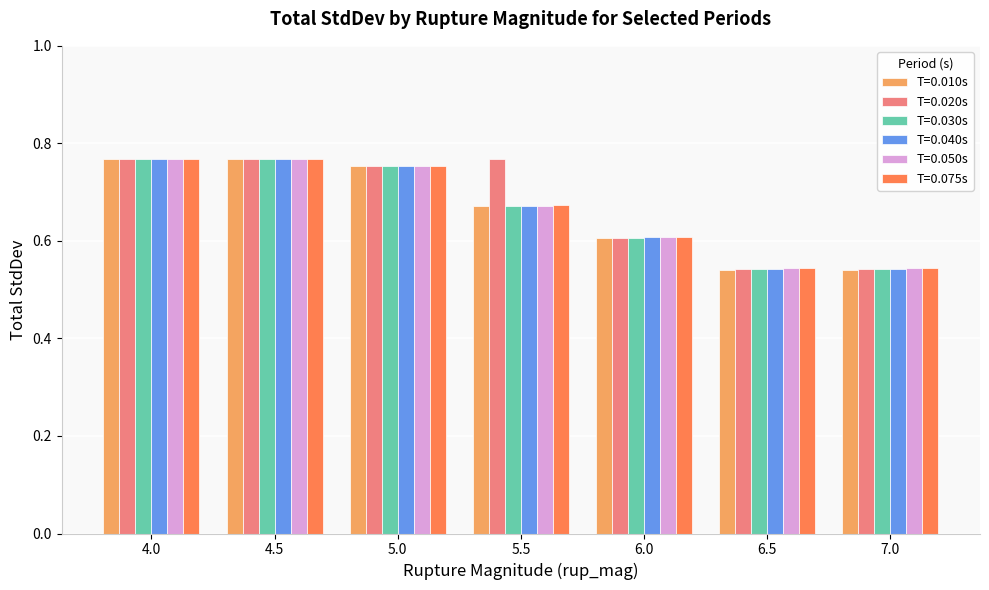

Between 5.5 and 7.0, which series saw the biggest shift?

T=0.020s